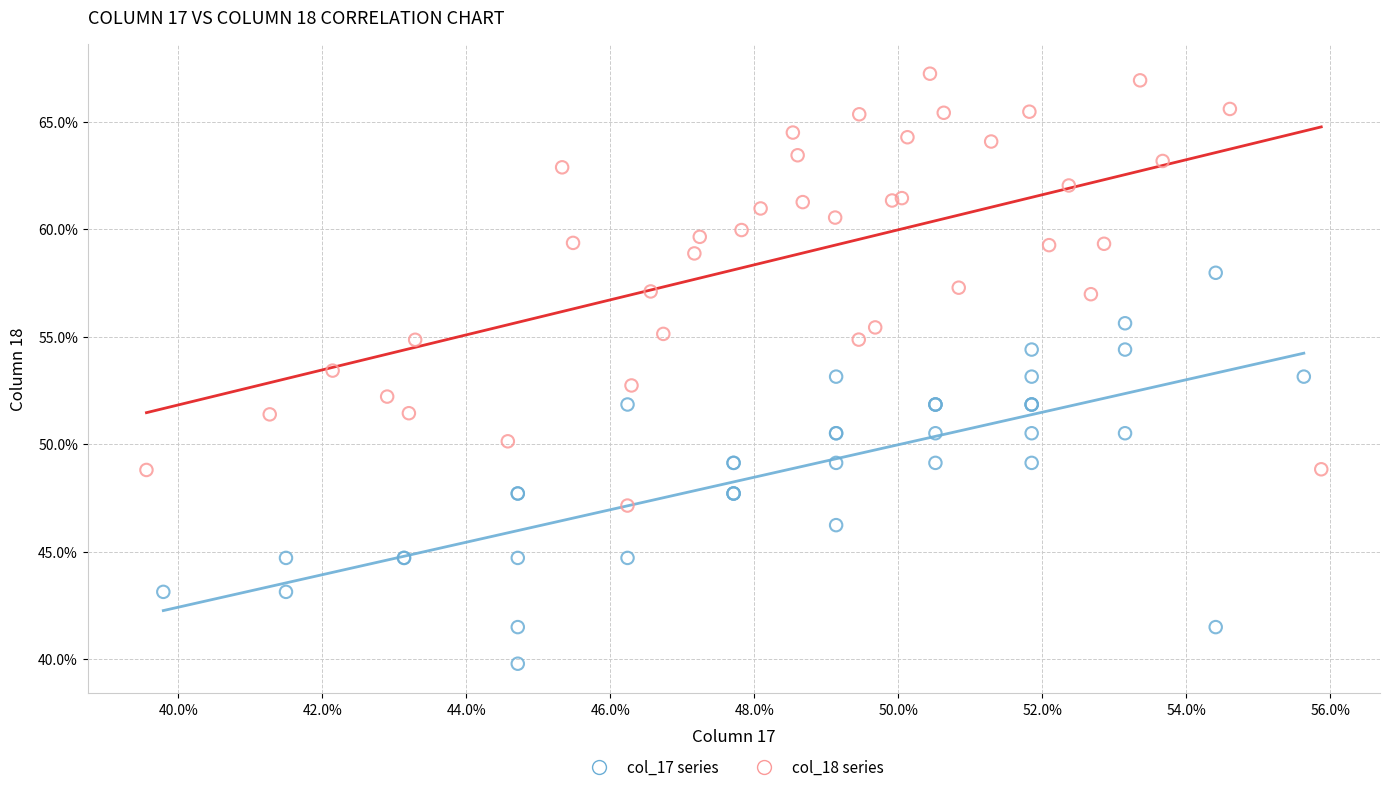

Which series has the largest Y range (max minus min)?

col_18 series